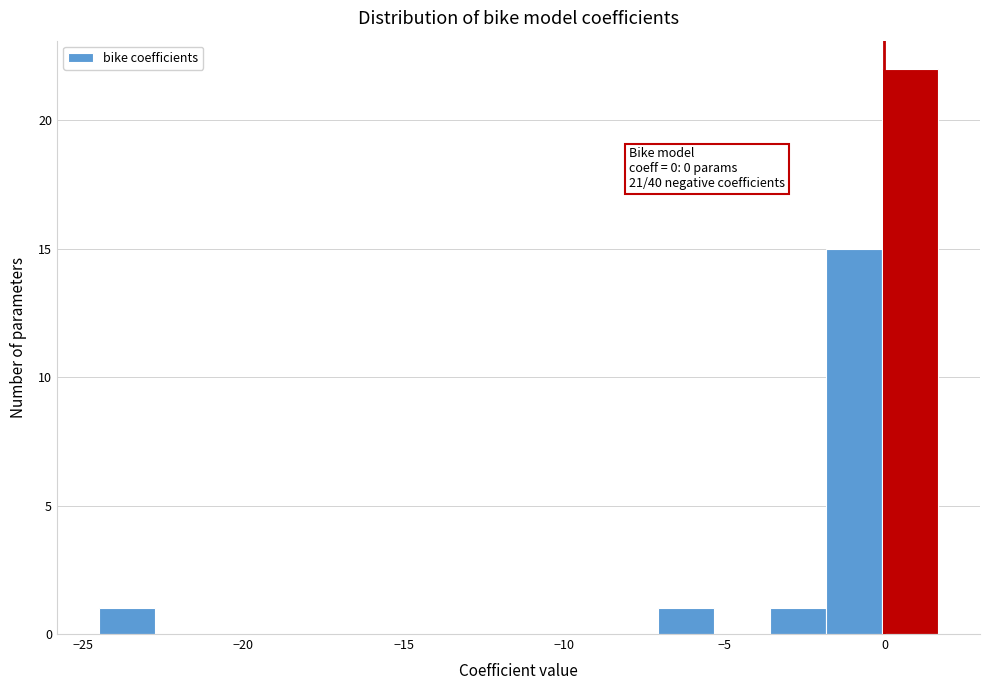

Read against the x-axis, roughly where is the centre of the tallest bar?

1.0